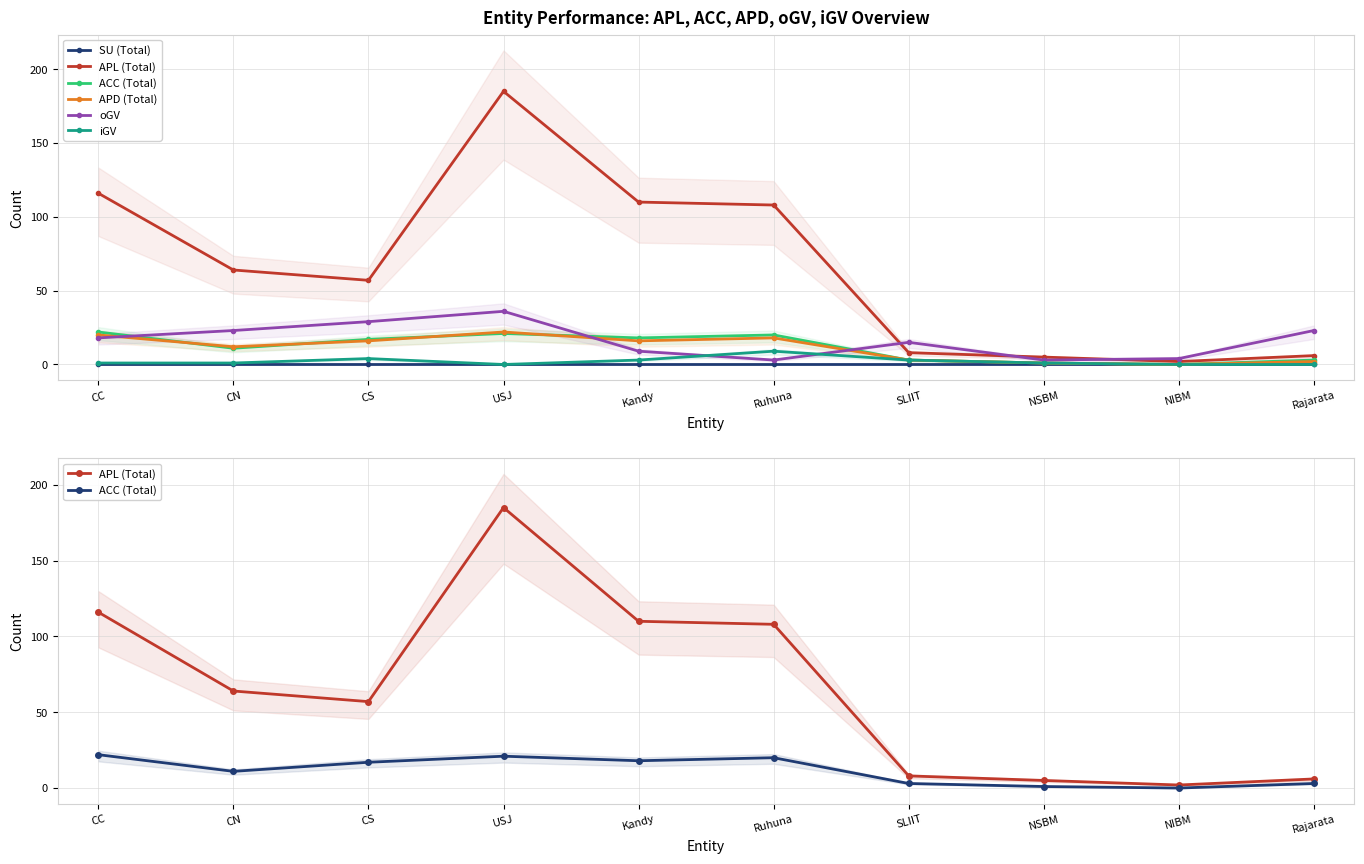

Which has a higher value, Ruhuna or NSBM?

Ruhuna